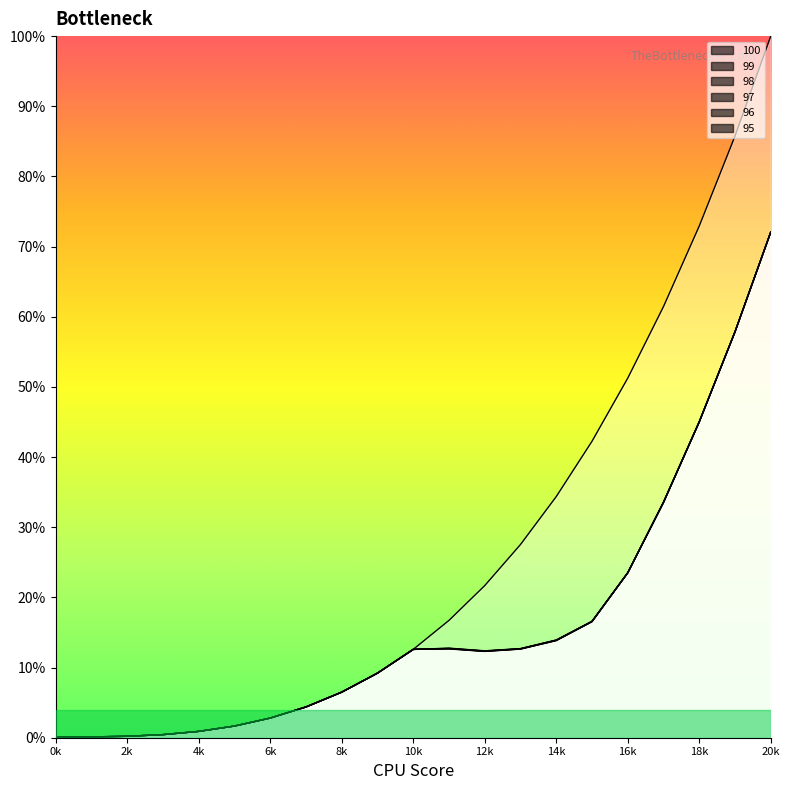

True or false: 95 has a value of 0.0 at 3.

False